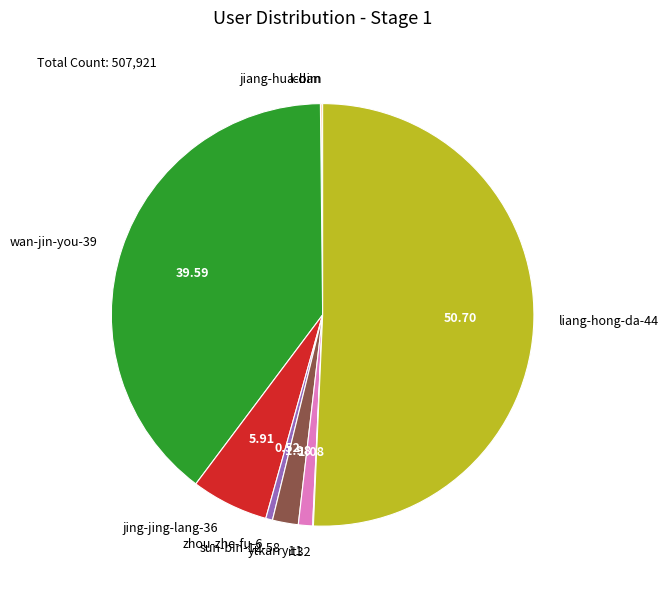

Which slice is the largest?

liang-hong-da-44